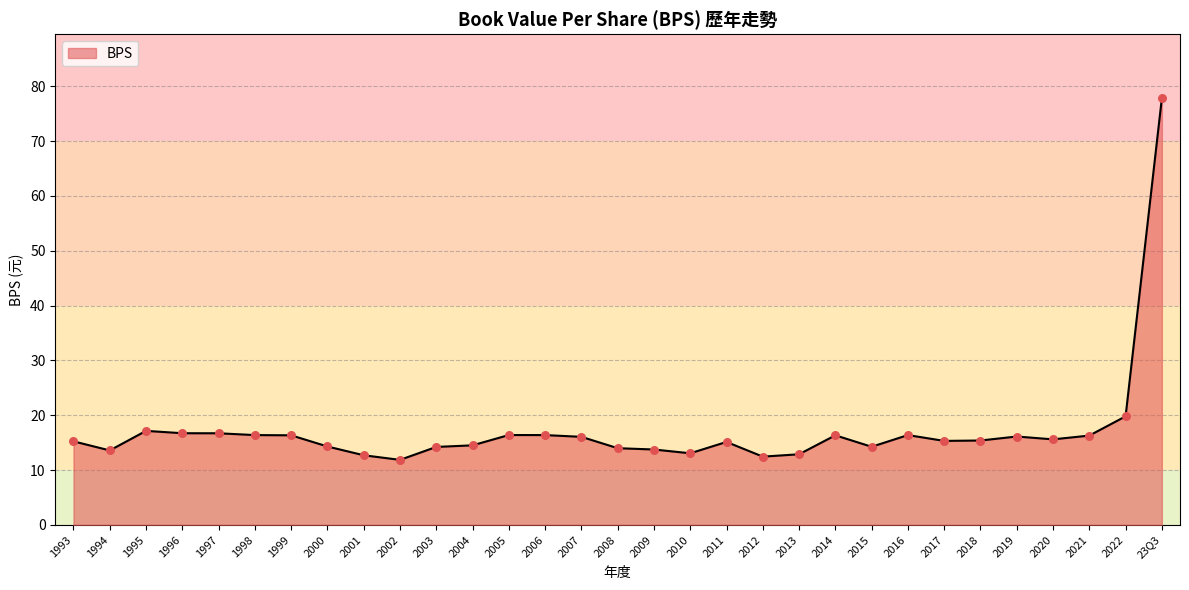

Between 2015 and 2017, which is larger?

2017